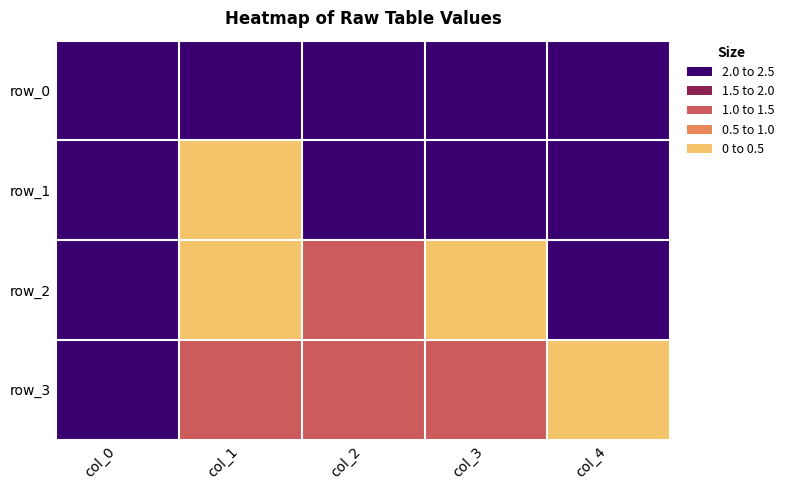

What is the spread (max minus min) of values at col_3?

2